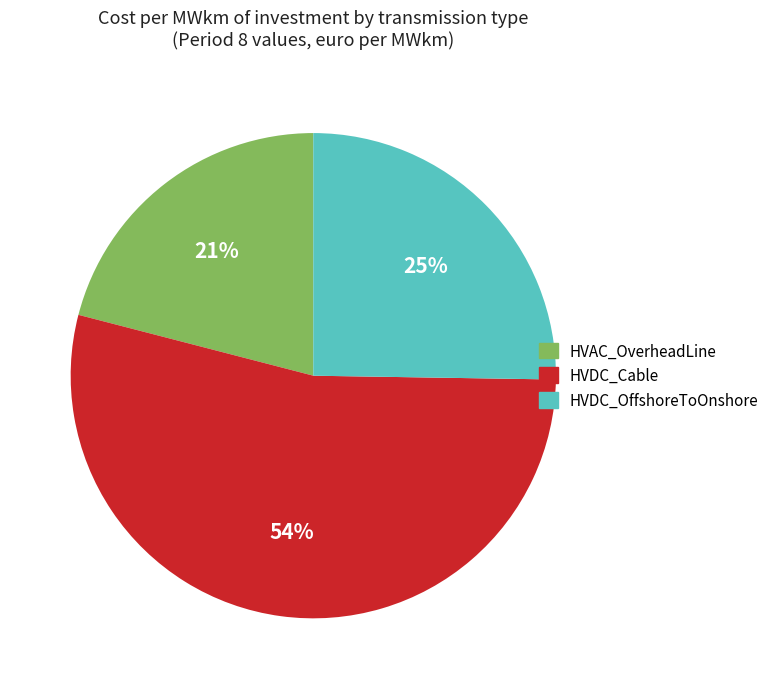

Rank the categories by value from lowest to highest.

HVAC_OverheadLine, HVDC_OffshoreToOnshore, HVDC_Cable